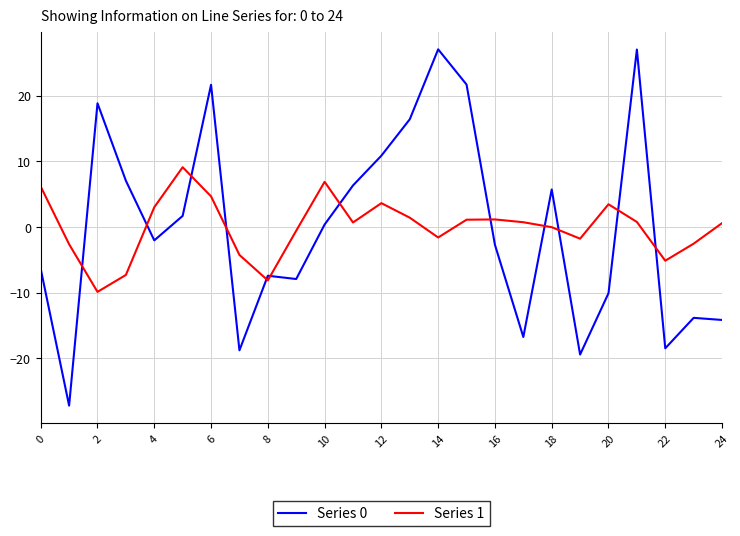

What is the greatest value displayed?

27.1